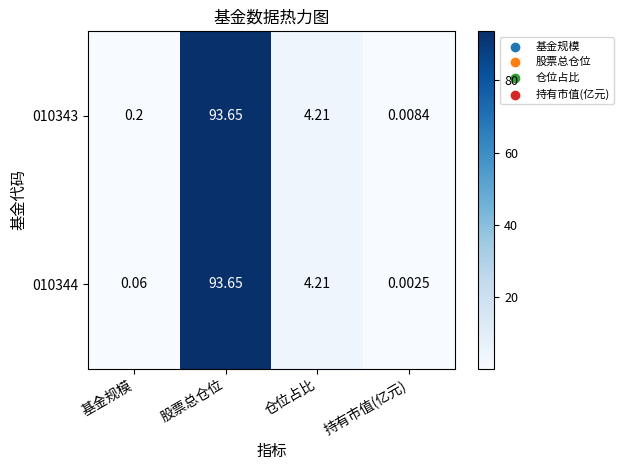

At which label is 010343 closest to 46?

仓位占比